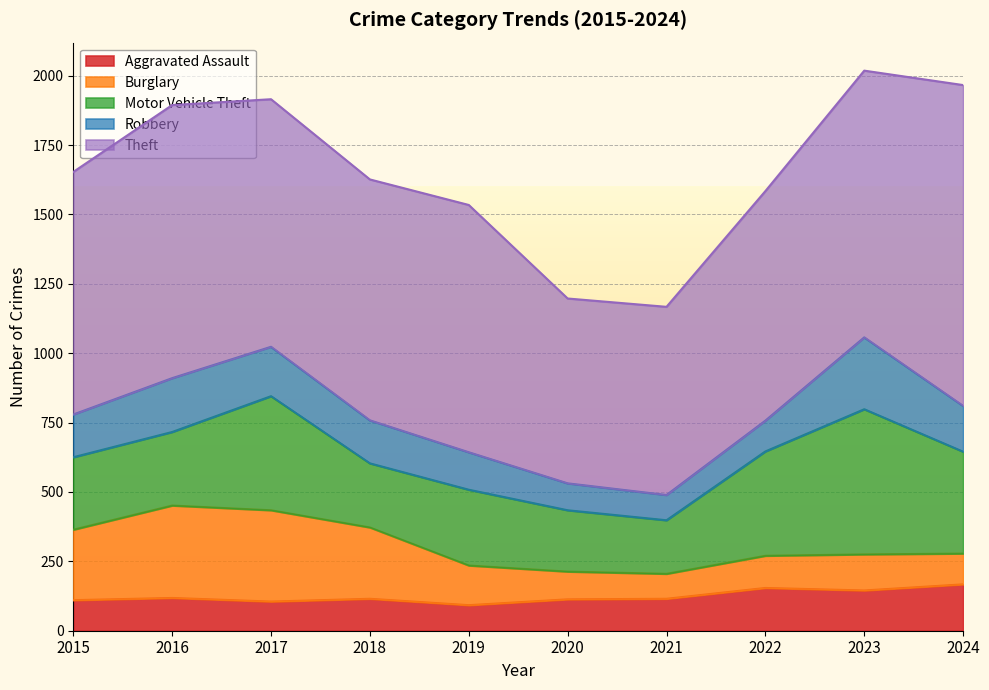

What is the difference between the second highest and minimum values in the Theft series?

318